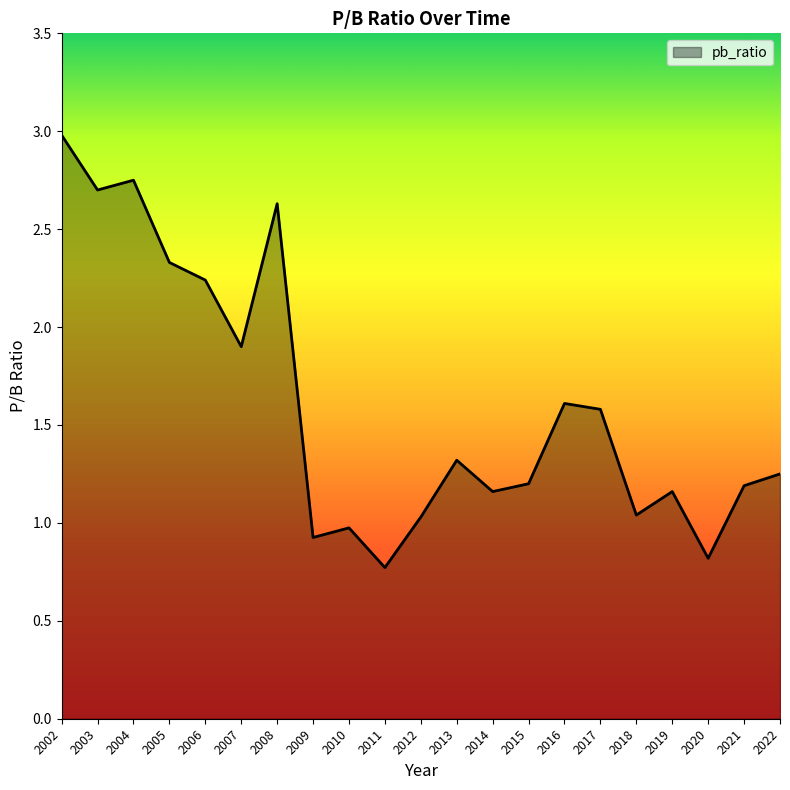

What is the sum of all values?

33.6